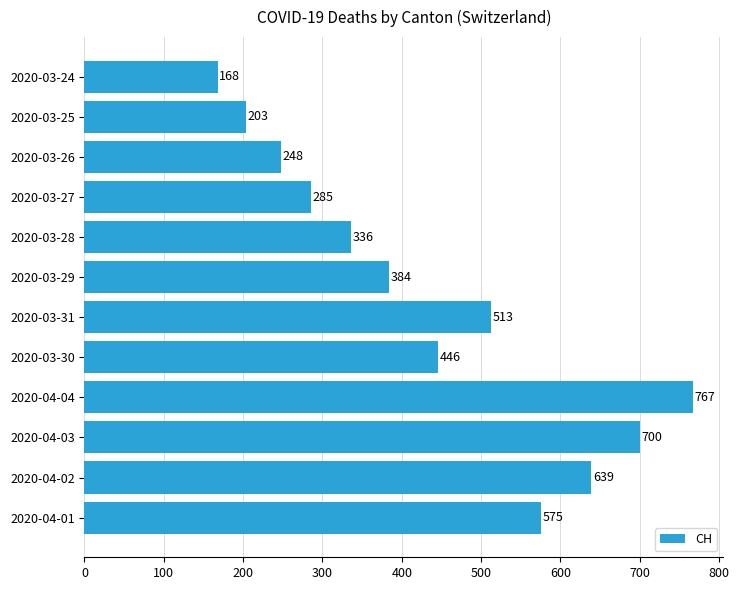

What is the maximum value shown in the chart?

767